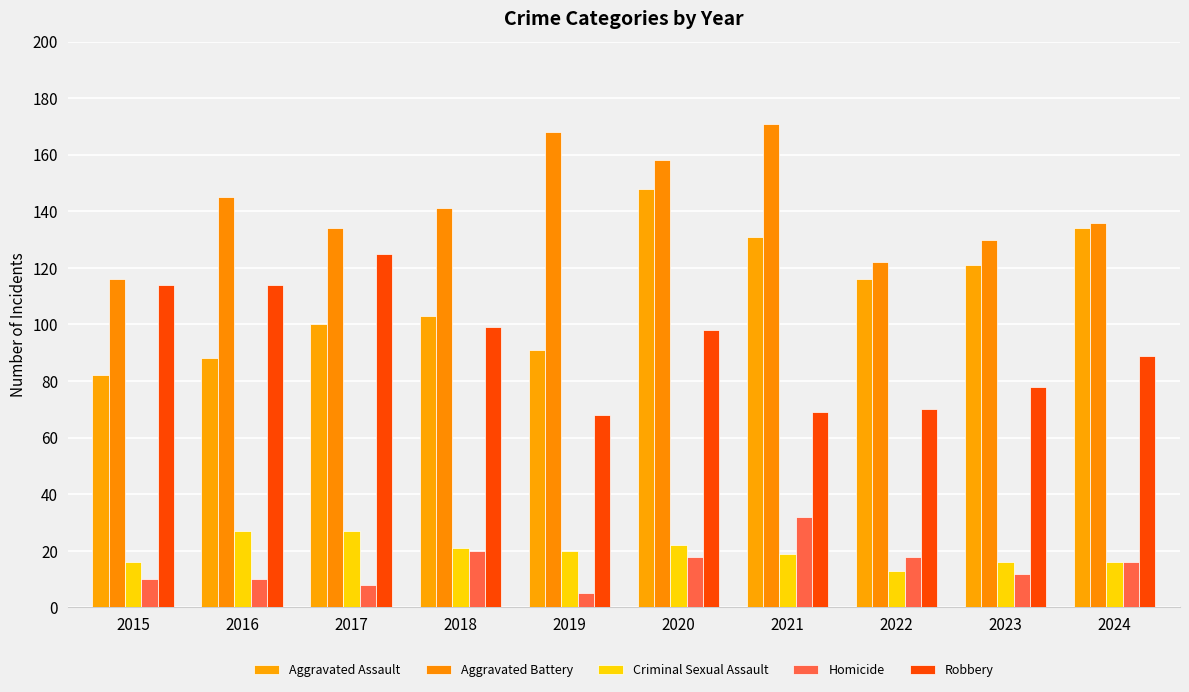

What is the sum of all Homicide values?

149